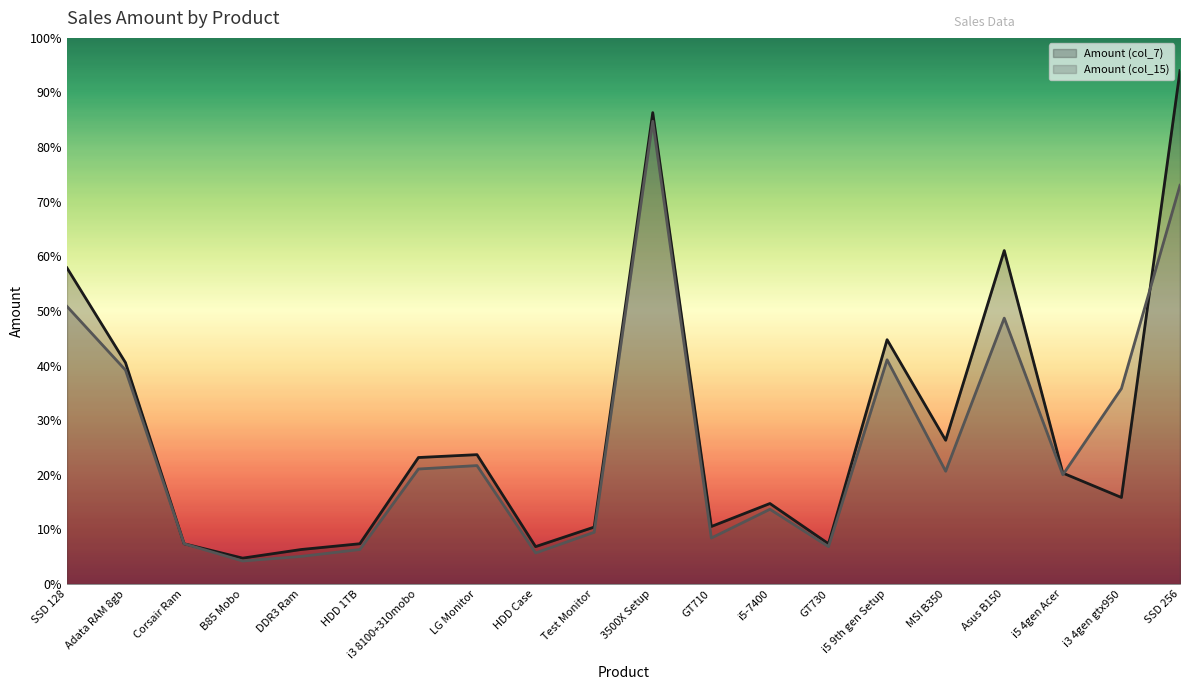

At which category does Amount (col_15) reach its first local valley?

B85 Mobo